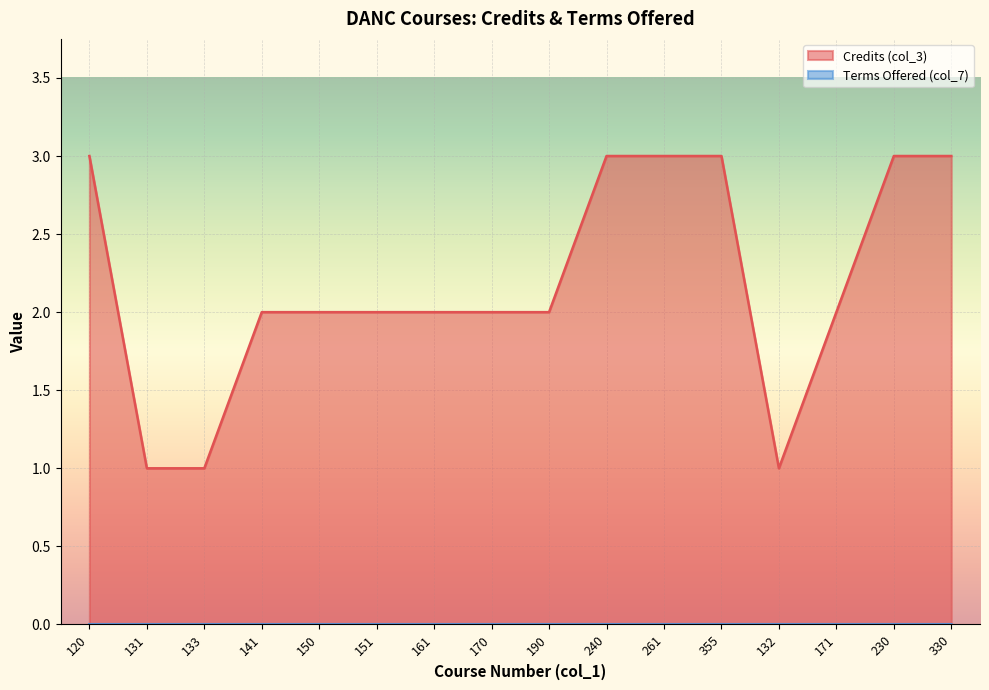

How many values are between 2 and 3?

13